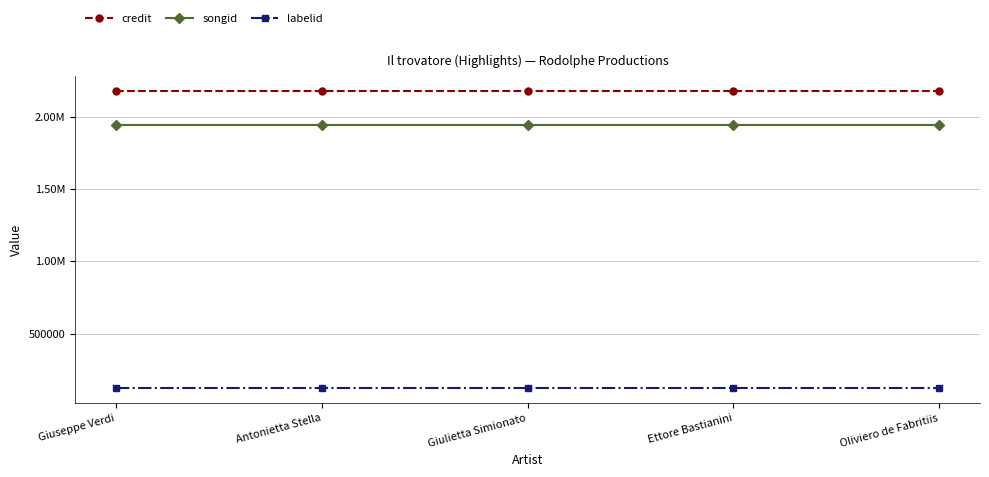

Which category has the lowest value in the songid series?

Giuseppe Verdi